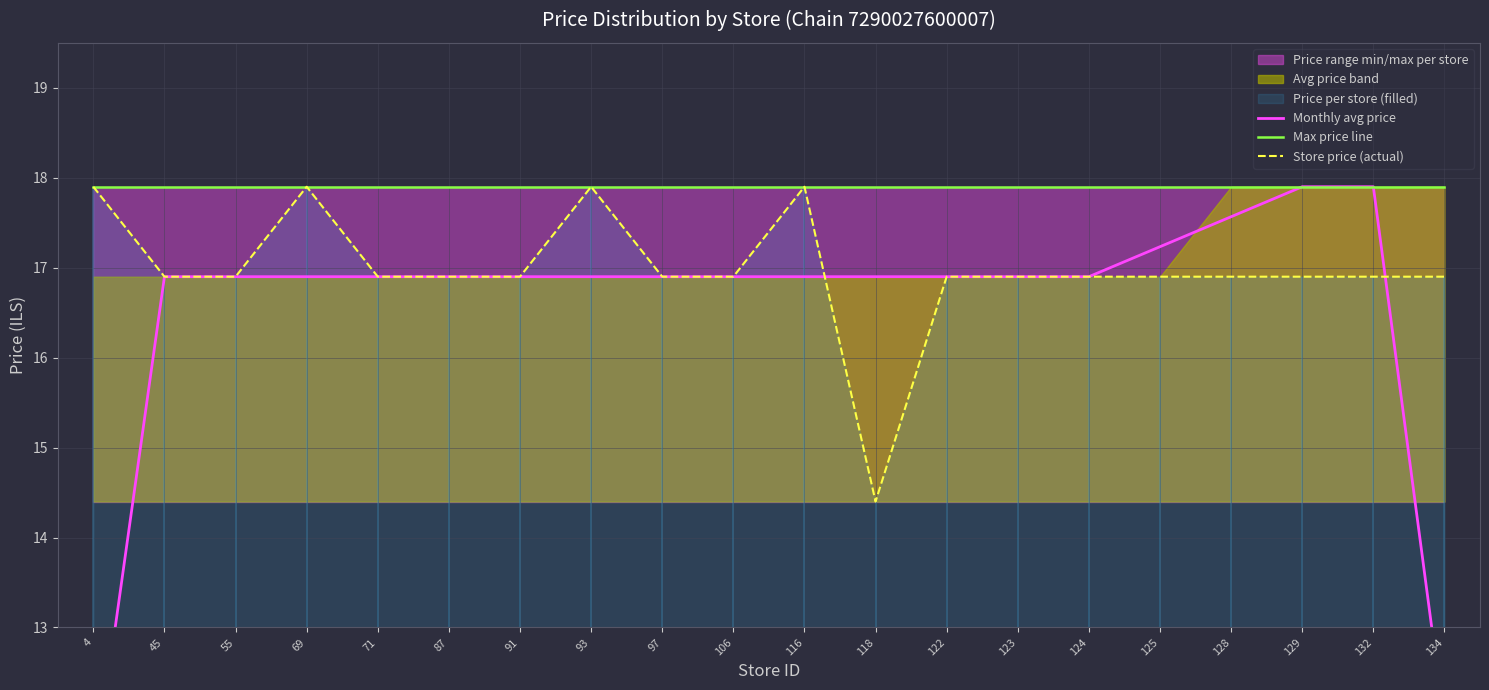

At which category does the chart reach its peak across all series?

129